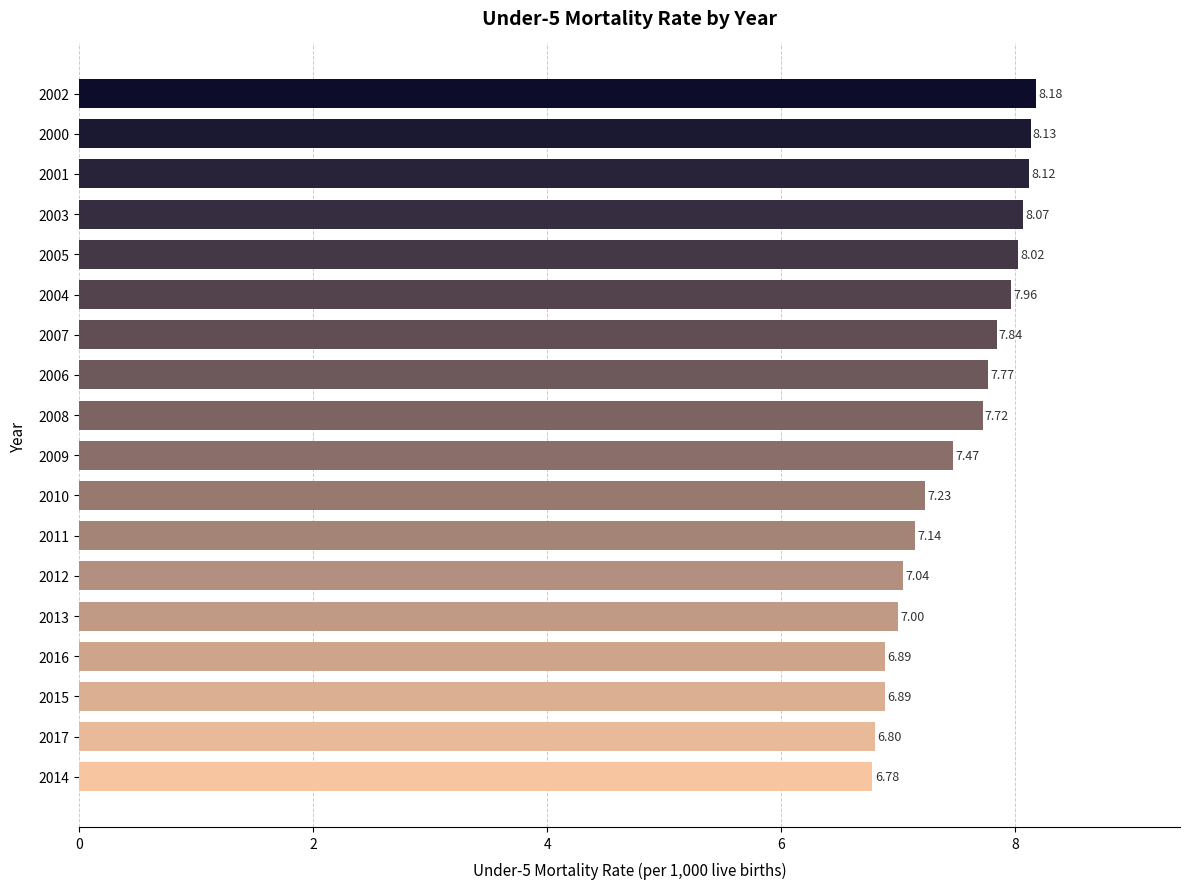

What is the average value?

7.5